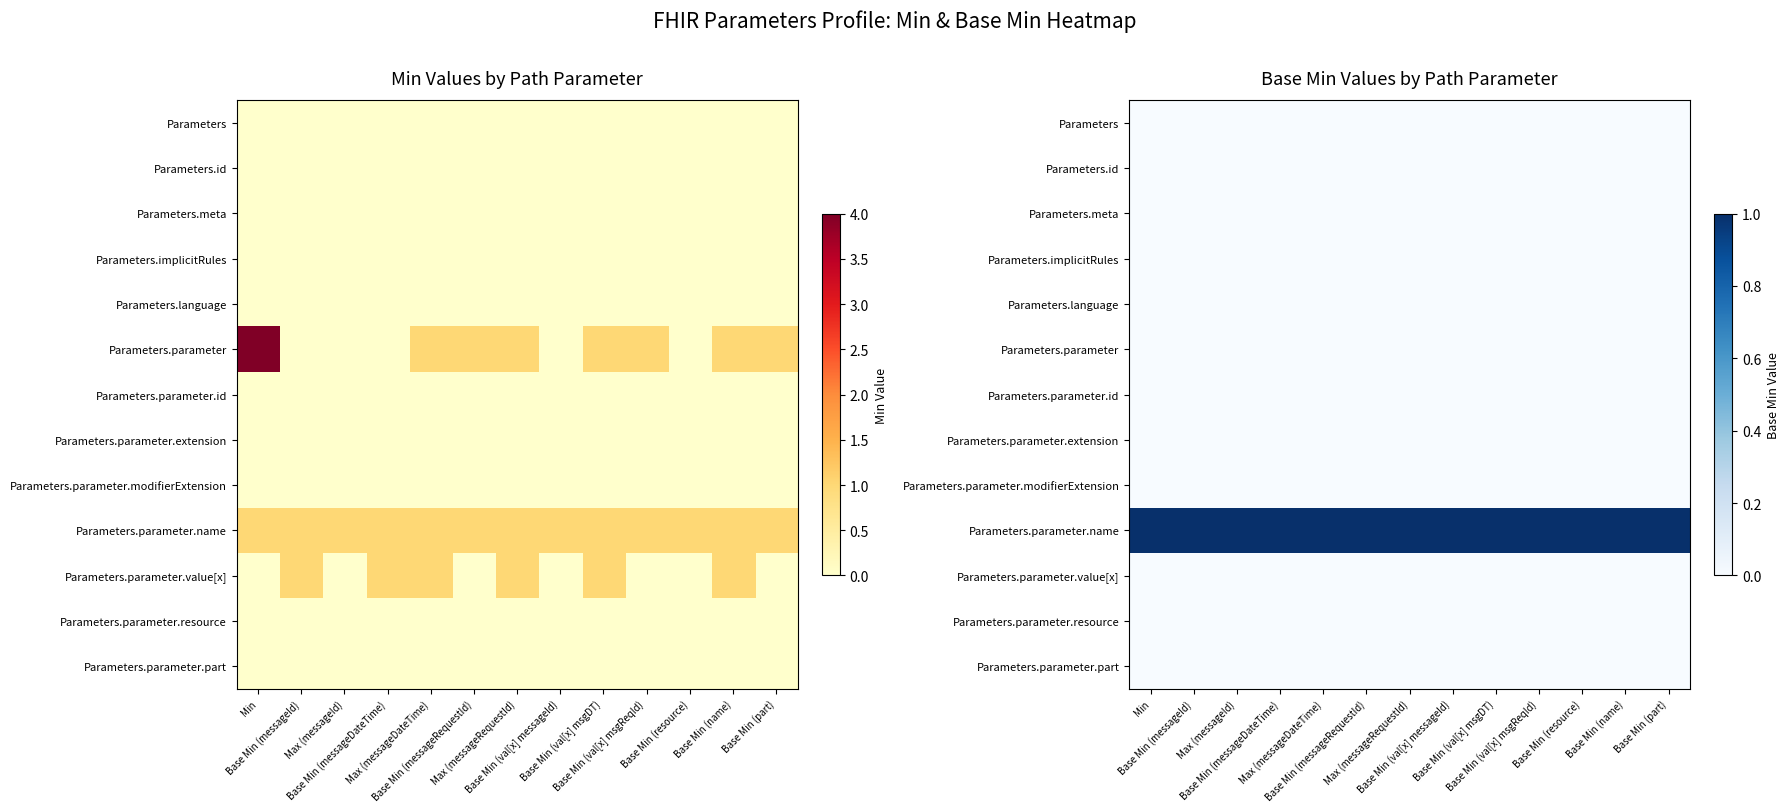

The value of Parameters.parameter.extension at Base Min (name) is 0. True or false?

True